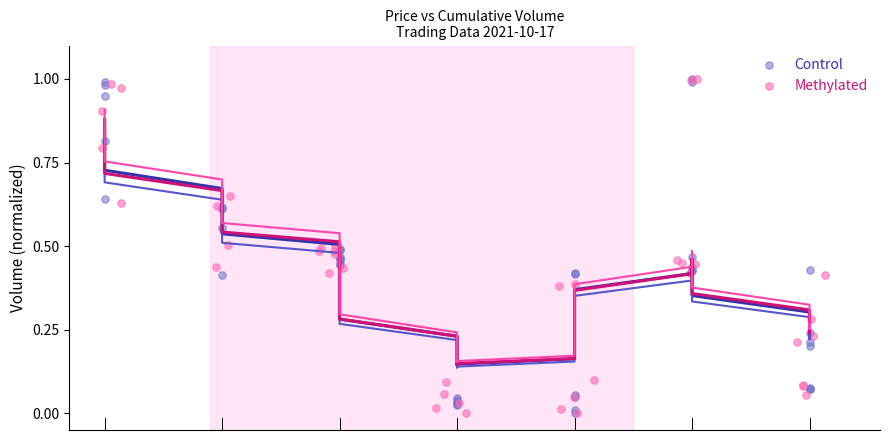

What are all the series names shown in the legend?

Control, Methylated